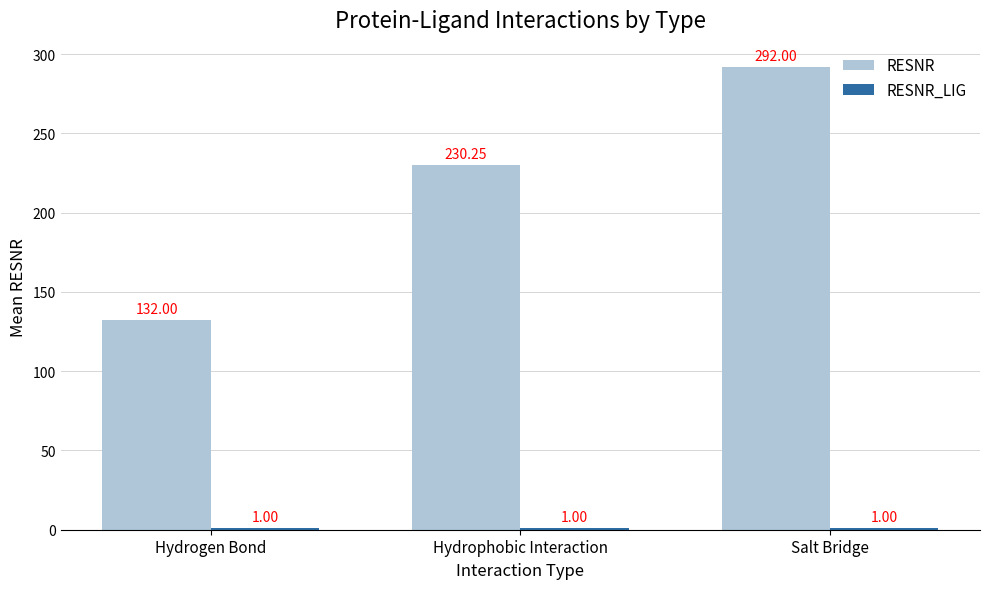

What is the sum of the RESNR values at Salt Bridge and Hydrogen Bond?

424.0